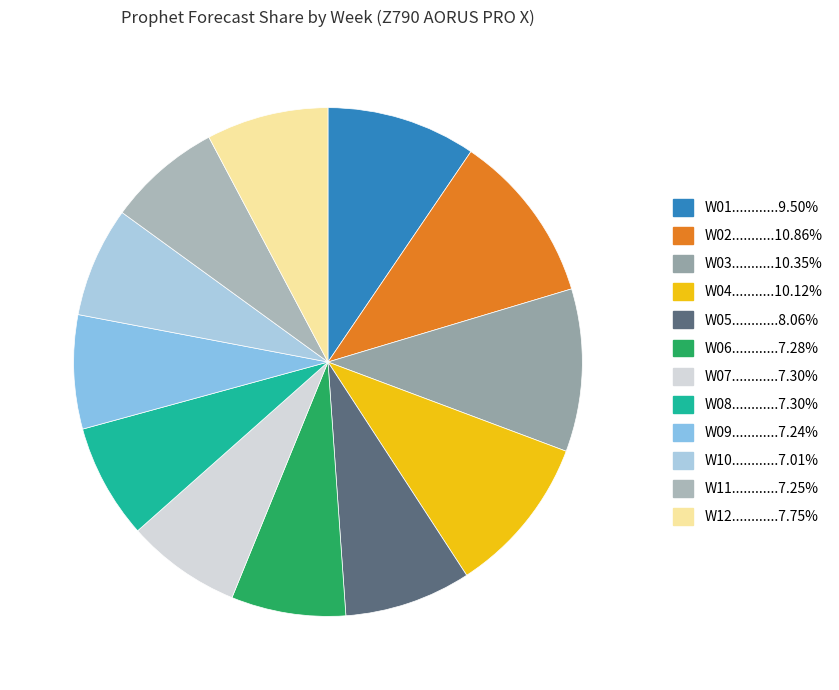

Is there a majority slice in this chart?

No